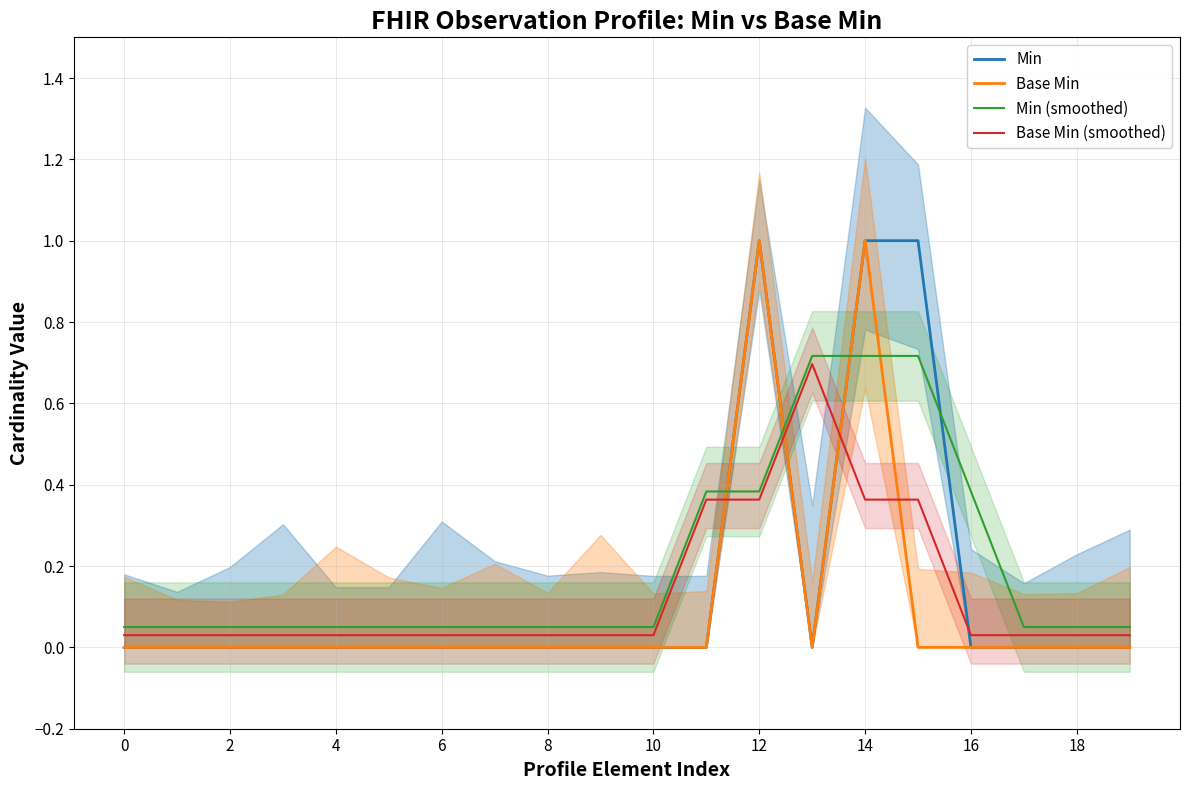

True or false: Min (smoothed) has more than 1 points higher than both neighbors.

False